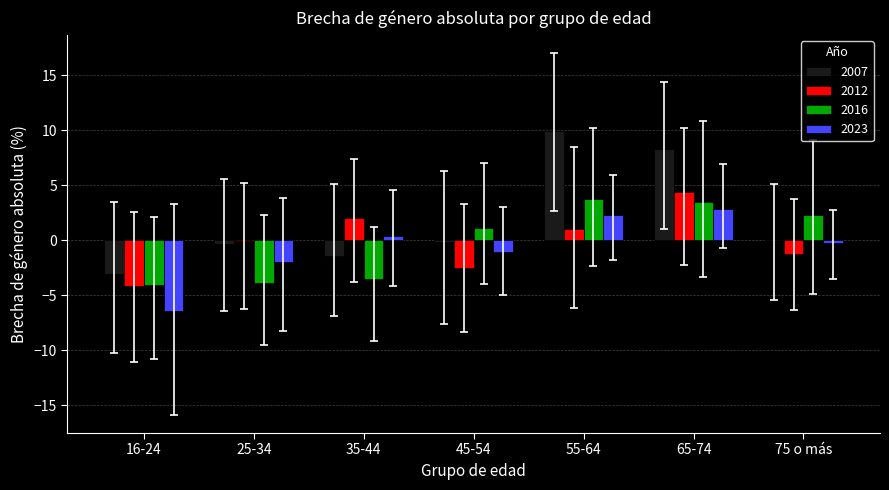

At which label is 2012 closest to 0?

25-34